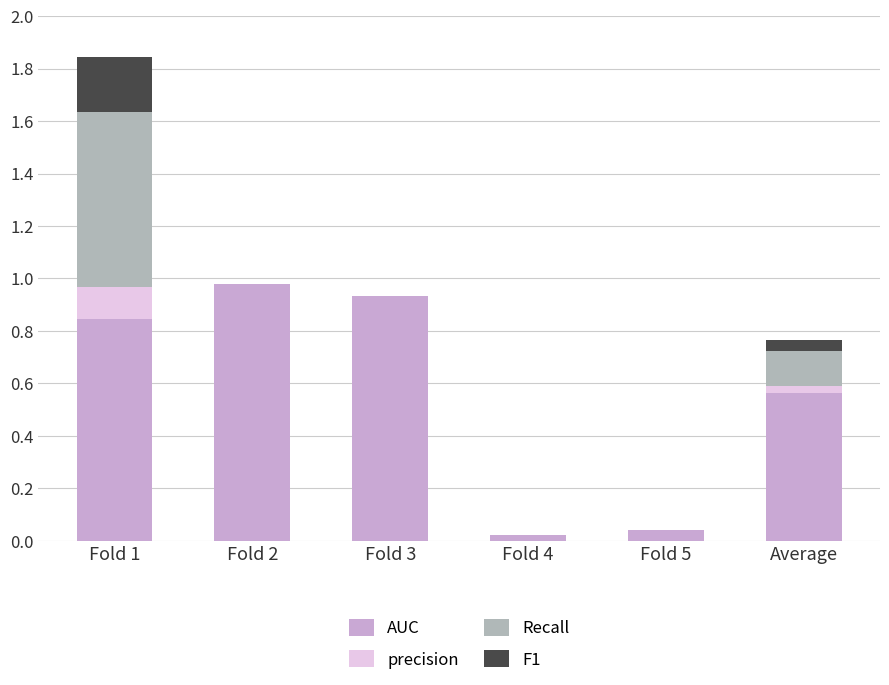

Which category has the highest value in the AUC series?

Fold 2